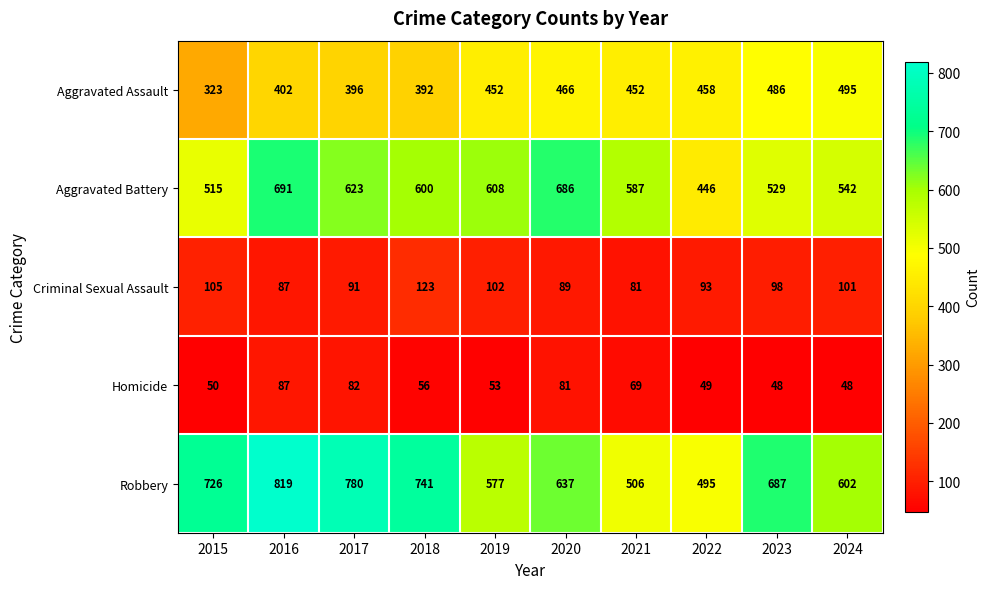

Which category has the highest value across all series?

2016